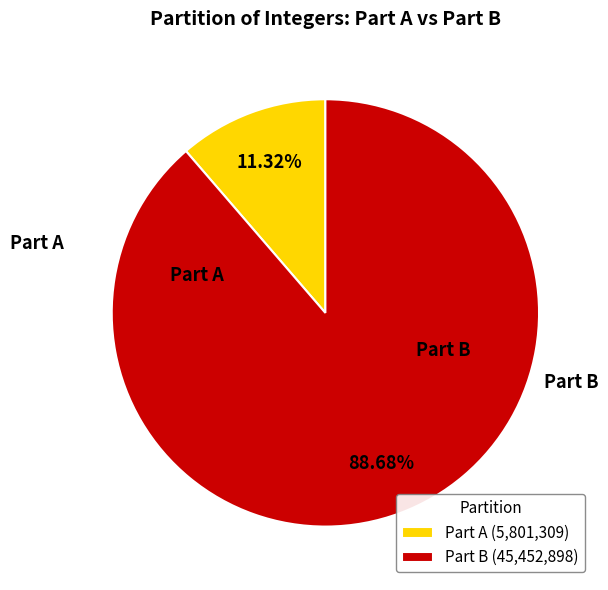

Count the number of slices in the pie.

2